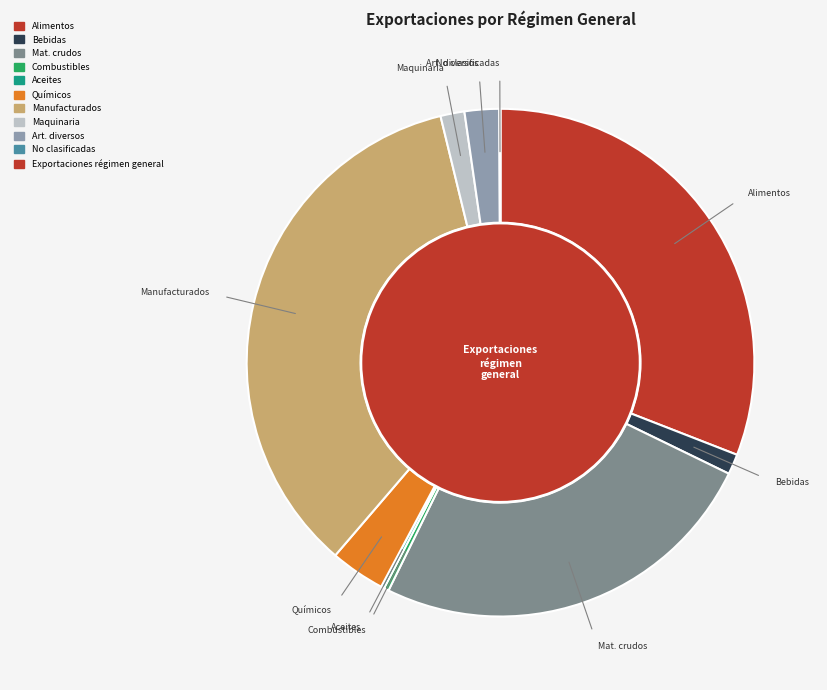

The Artículos manufacturados clasificados slice represents 25% of the pie. True or false?

False